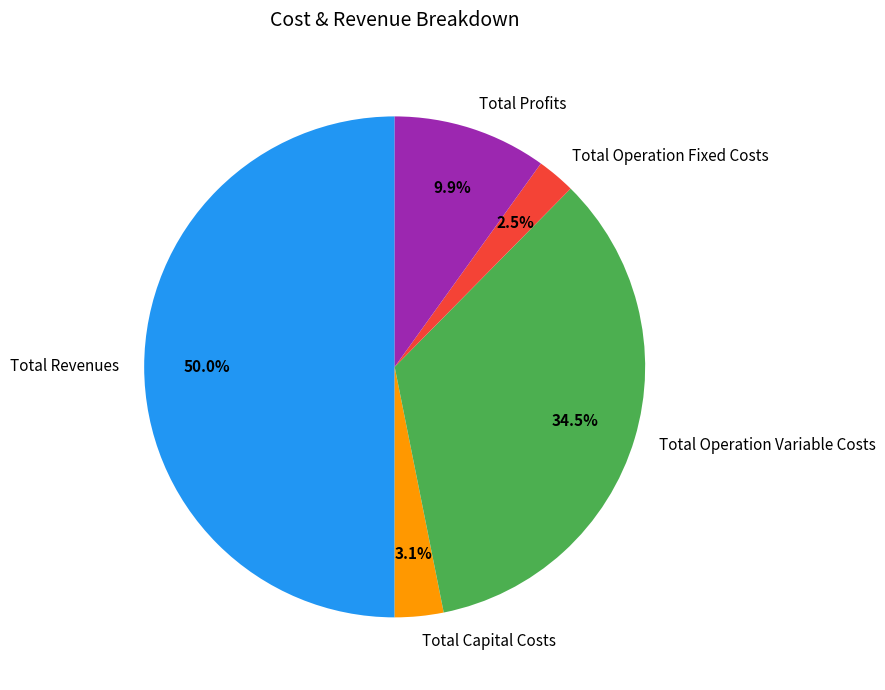

To the nearest percent, what is the difference between the largest and smallest slice percentages?

48%